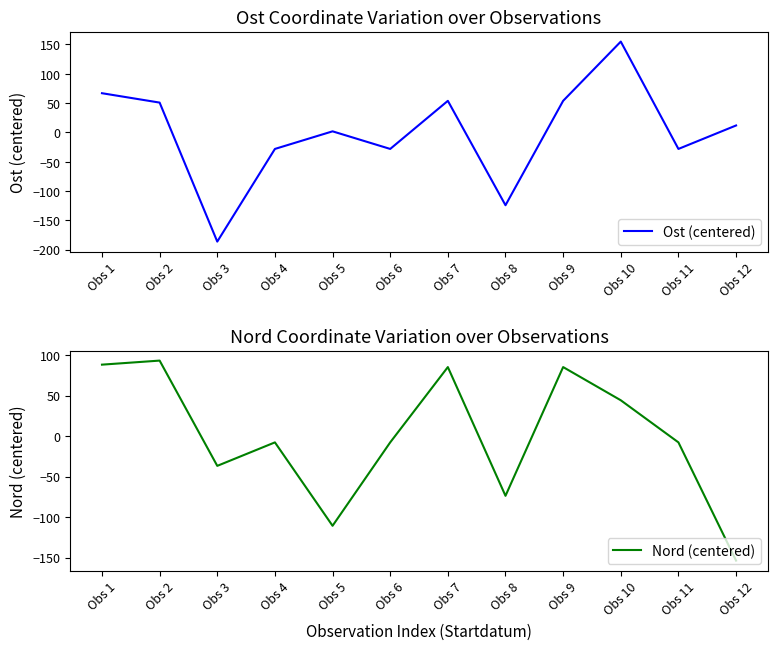

Is the value of Ost (centered) at Obs 12 greater than the value of Nord (centered) at Obs 1?

No